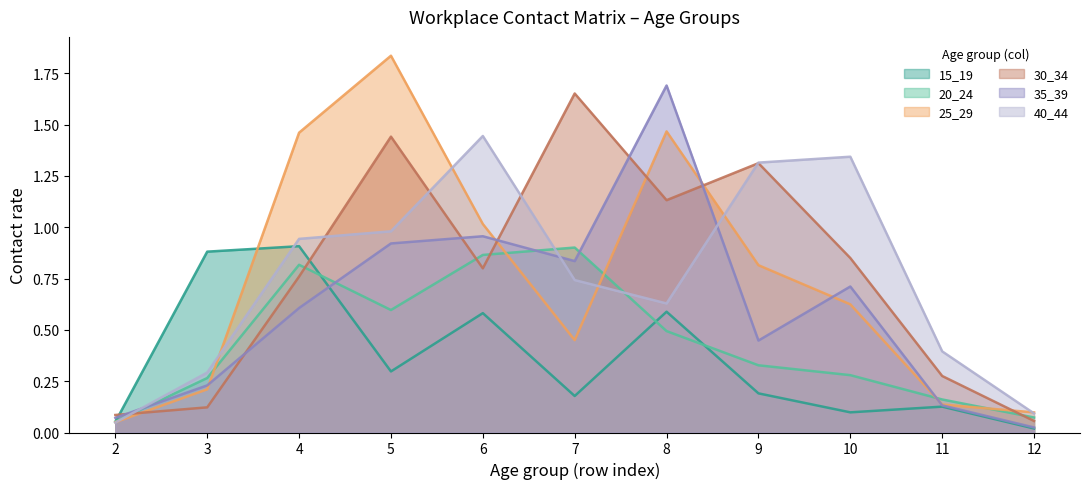

At which label does 25_29 reach its peak?

5